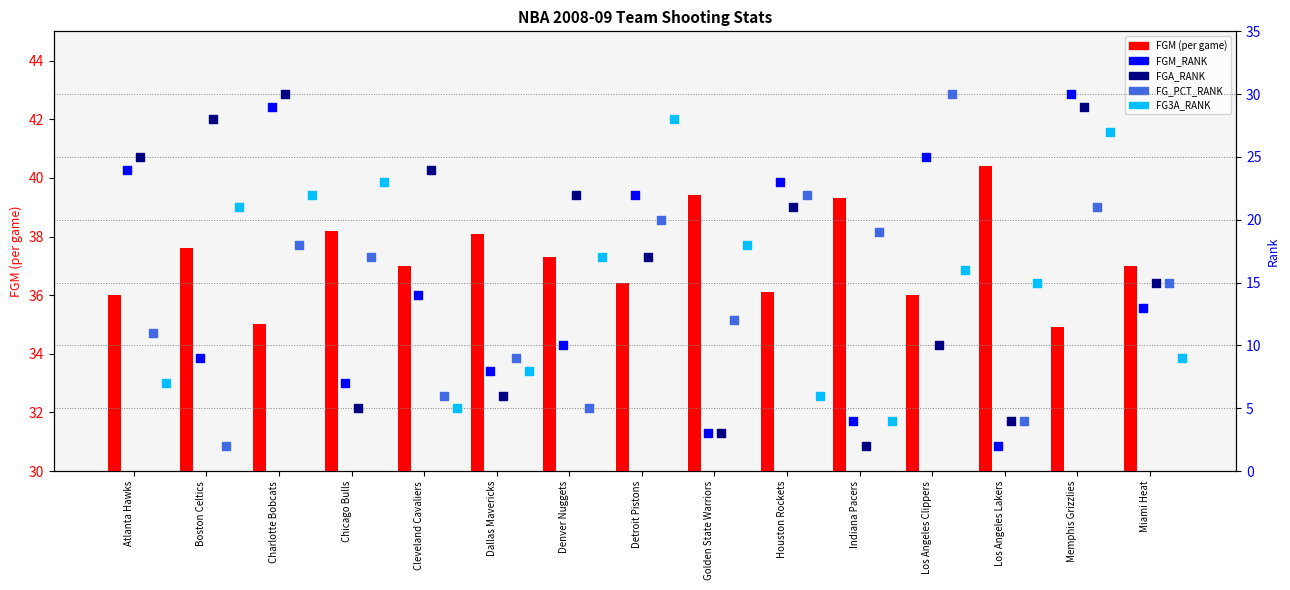

Which series has the widest spread of Y values?

FGM_RANK